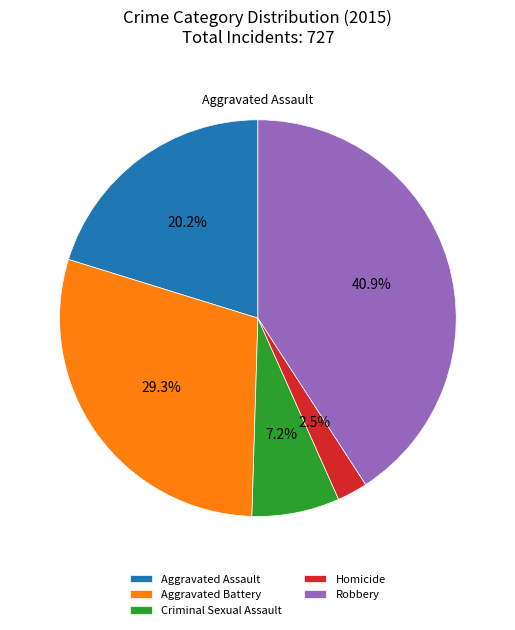

To the nearest percent, what is the difference between the Homicide and Aggravated Assault slice percentages?

18%